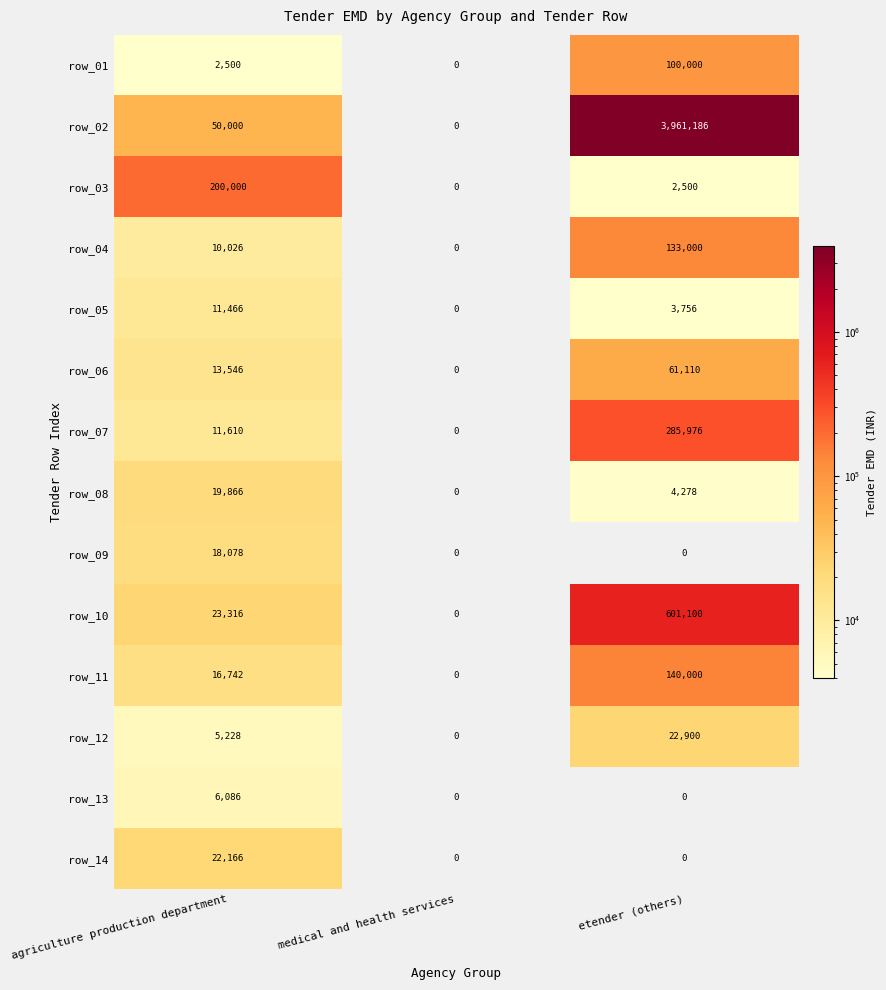

What is the difference between the highest and lowest values at etender (others)?

3961186